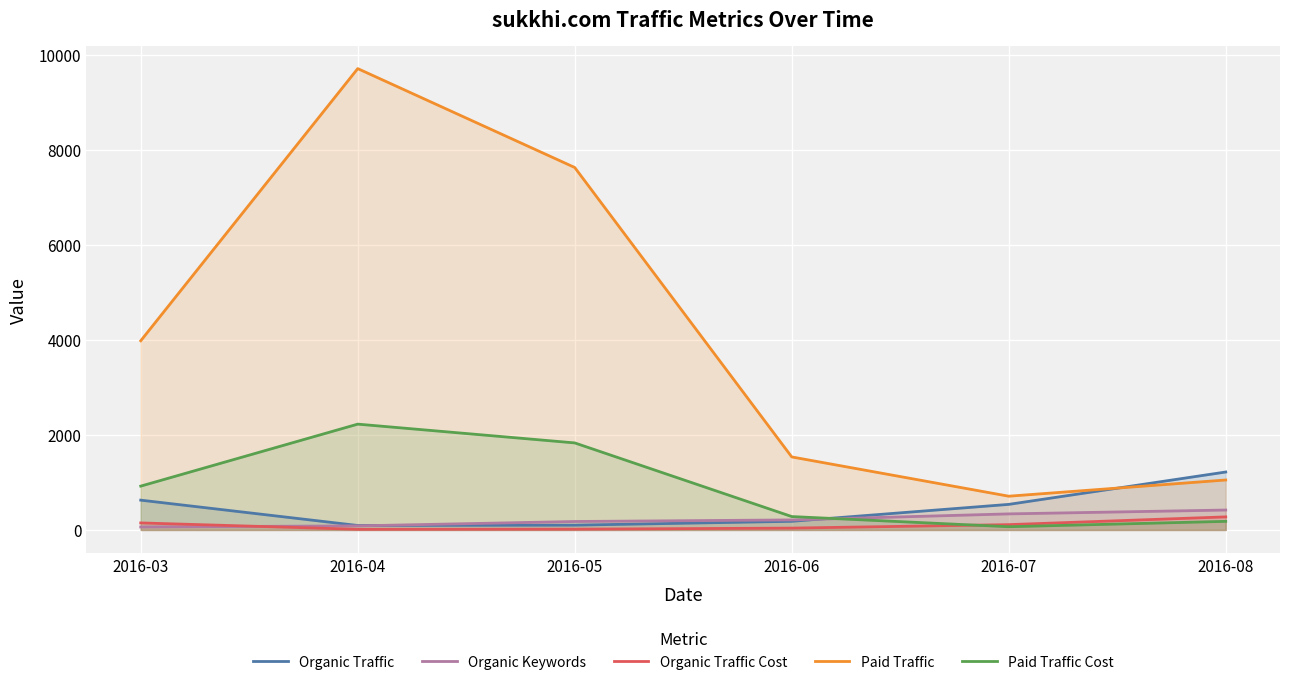

Which series has the largest total across all categories?

Paid Traffic